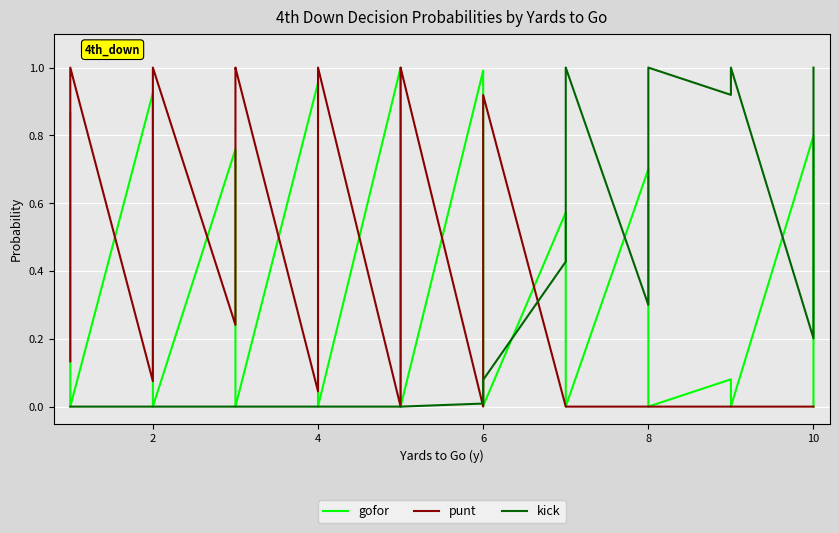

True or false: punt has a value of 0.7 at 10.

False